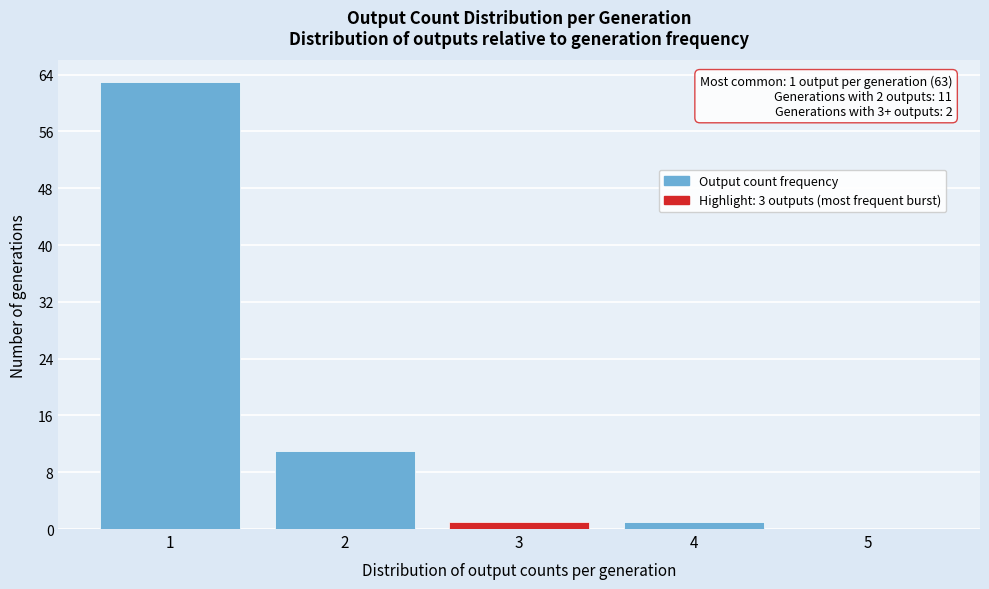

Which range on the x-axis has the tallest bar?

0.5 to 1.5